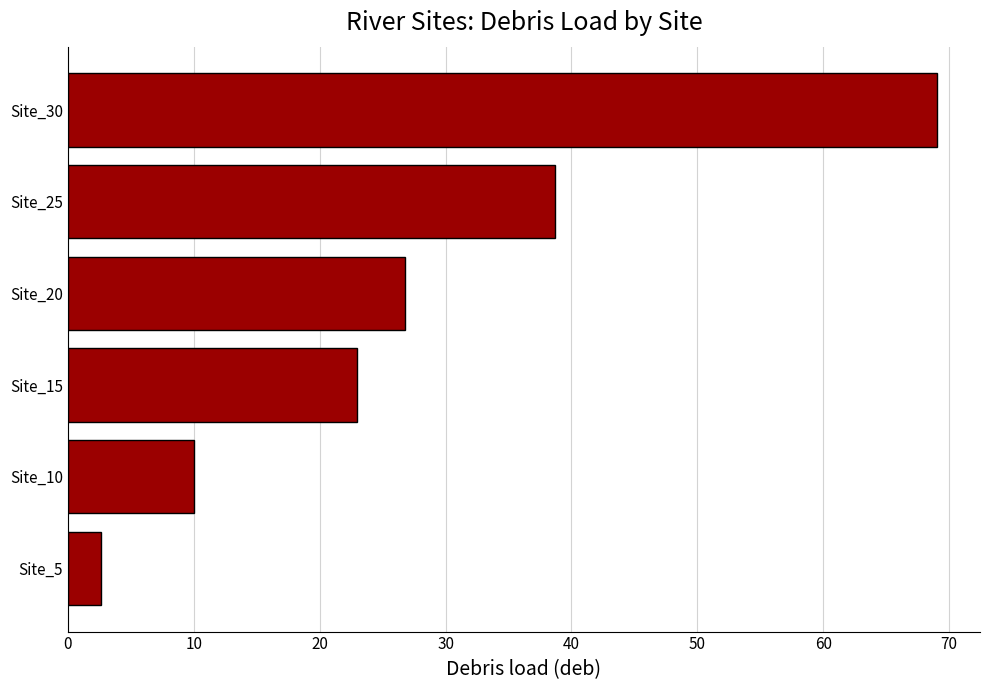

The chart shows a value of 2.6 at Site_5. True or false?

True